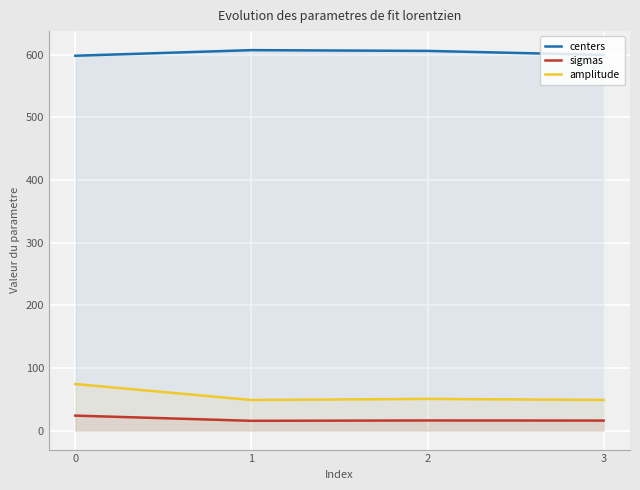

At which label is centers closest to 603?

3